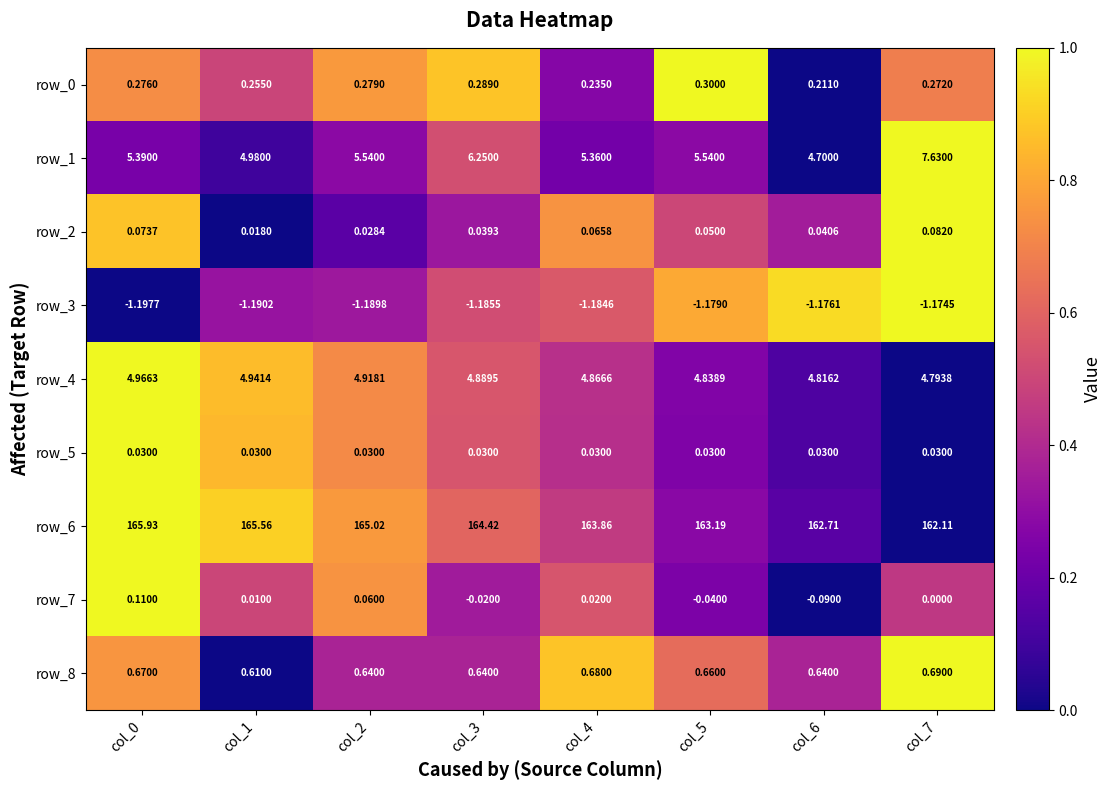

Is the value of row_1 at col_1 greater than the value of row_0 at col_3?

Yes